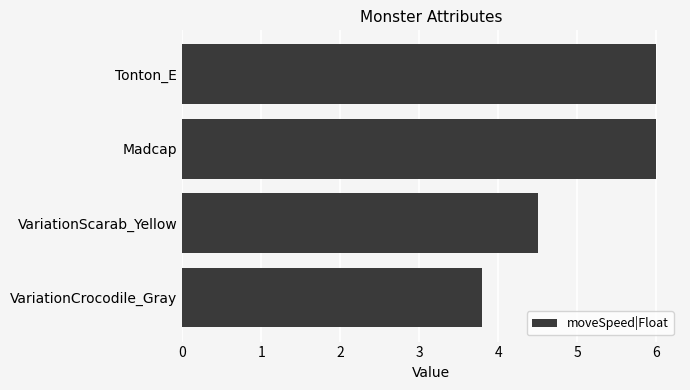

What is the difference between the maximum and minimum values?

2.2